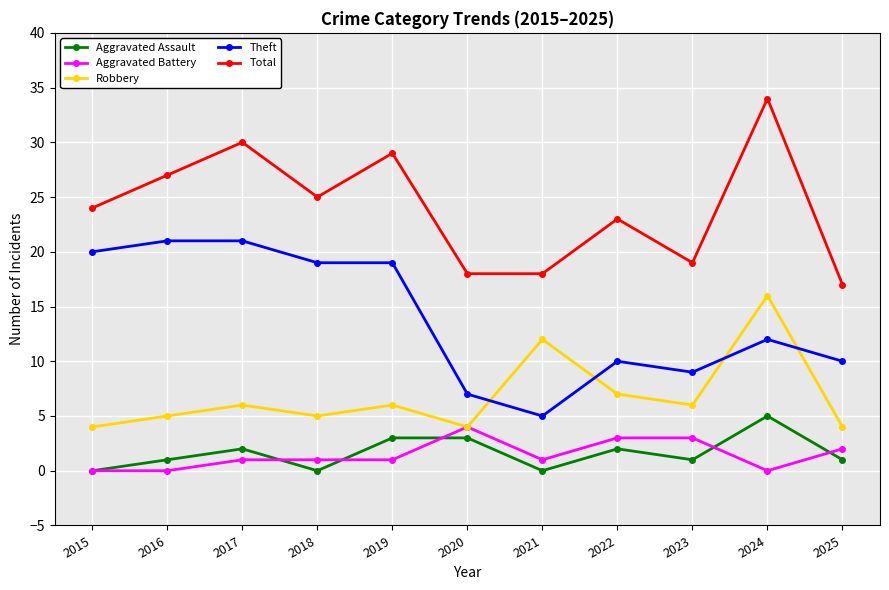

How many lines are shown in the chart?

5